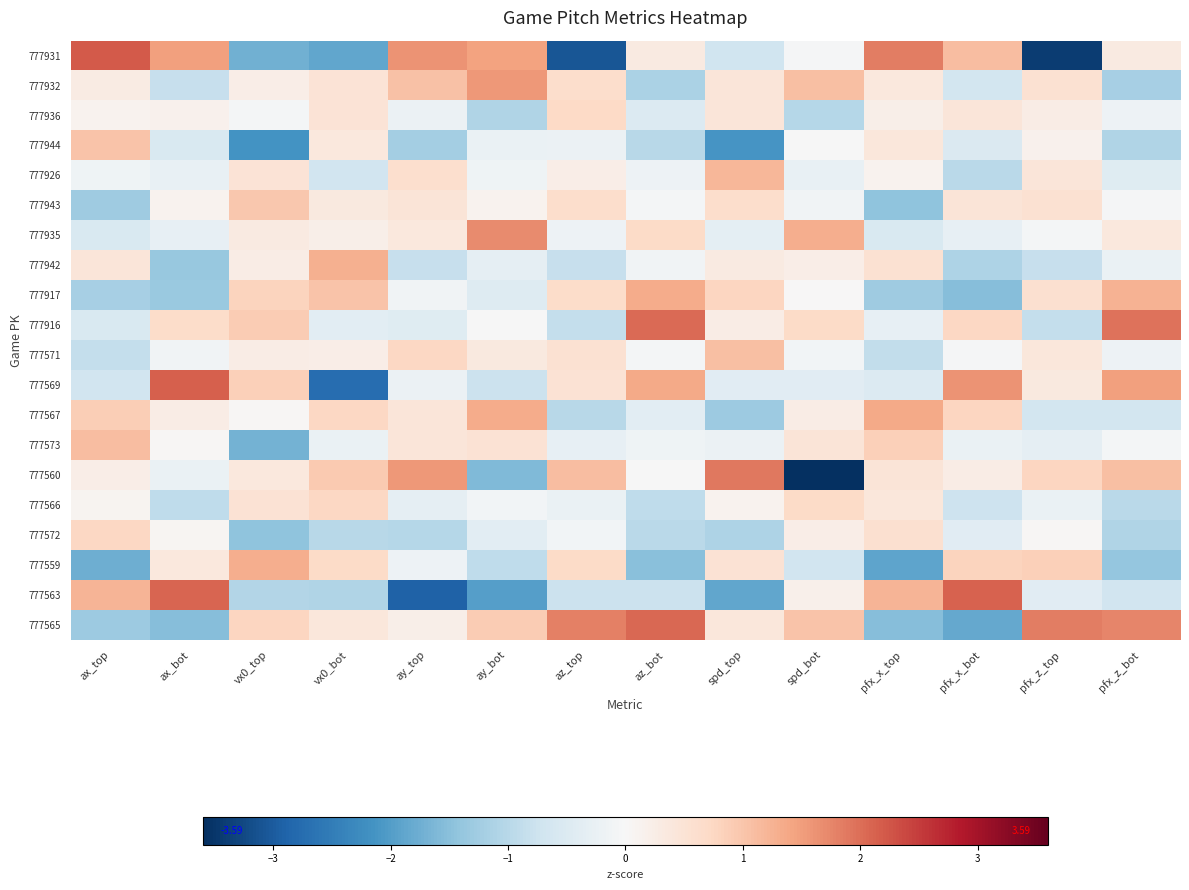

What is the difference between the highest and lowest values at az_top?

4.9